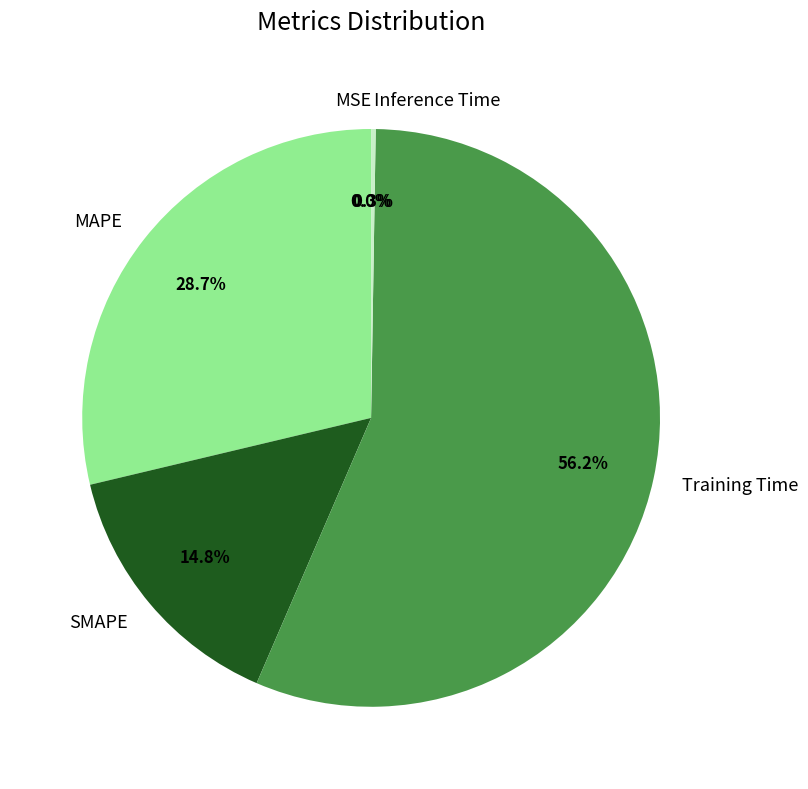

What is the largest slice in the pie chart?

Training Time